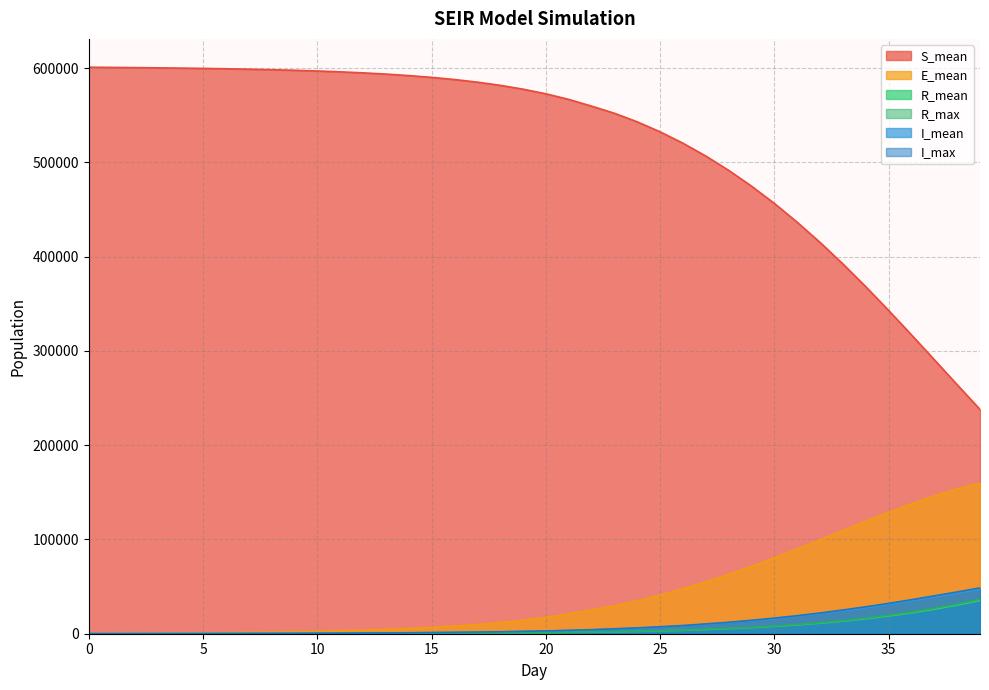

What is the sum of the E_mean values at 21 and 6?

22211.7